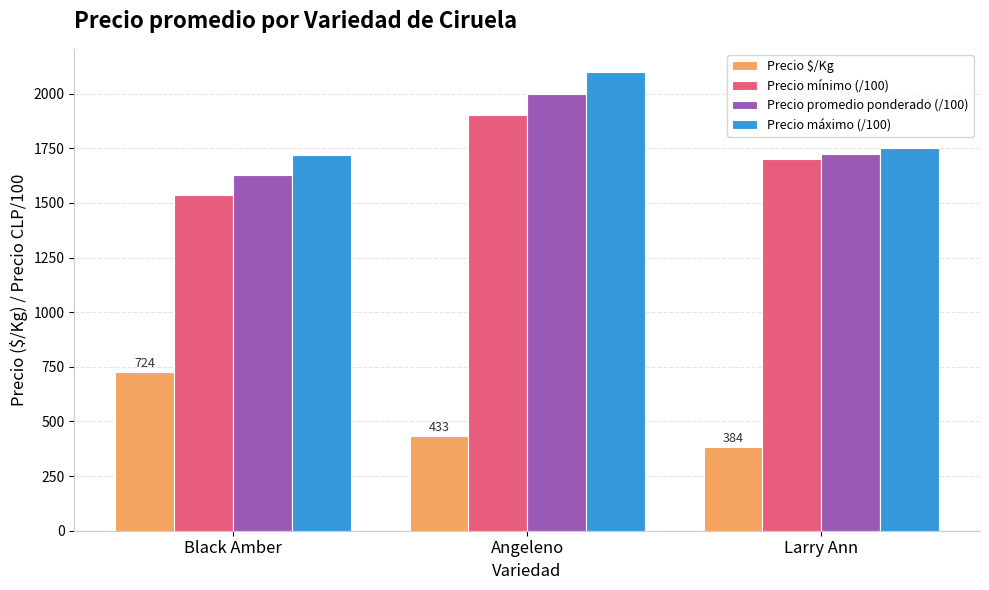

What is the difference between the maximum and second lowest values in the Precio mínimo (/100) series?

200.0